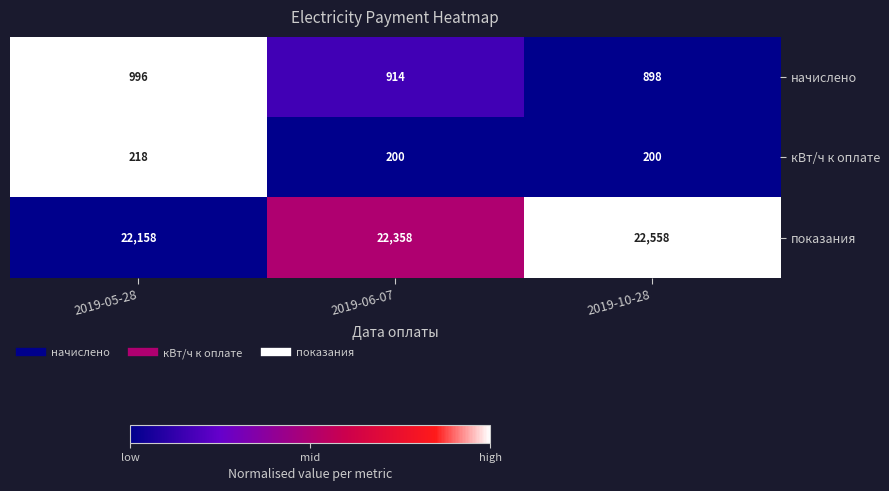

What is the lowest value of the начислено series?

898